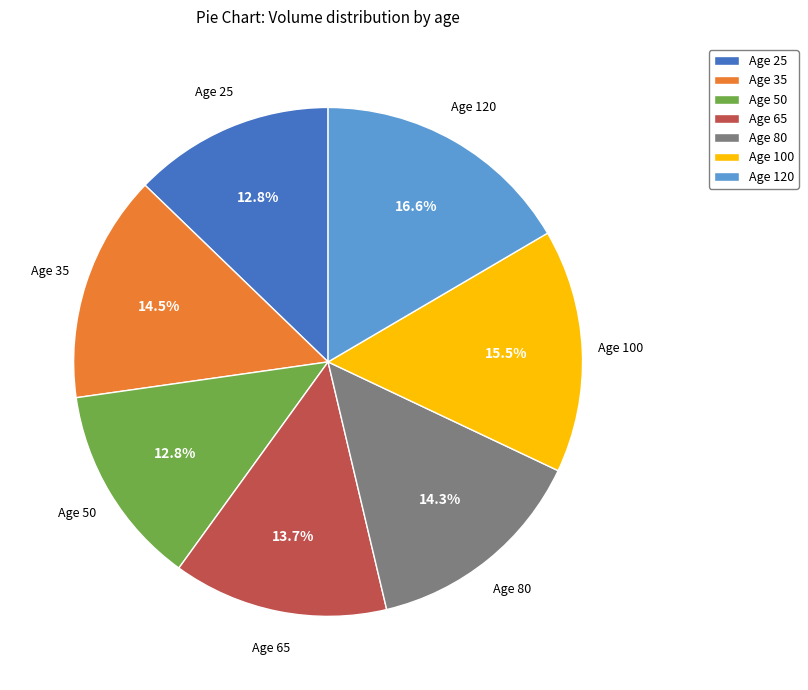

To the nearest percent, what is the combined percentage of Age 65 and Age 25?

26%